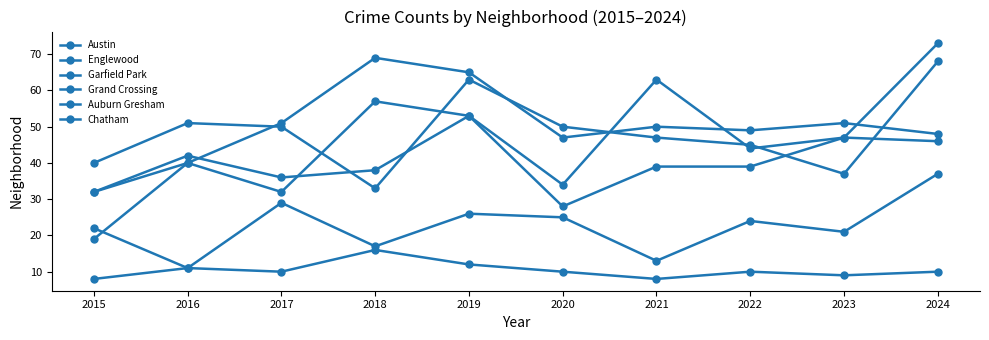

Which series has the largest total across all categories?

Garfield Park